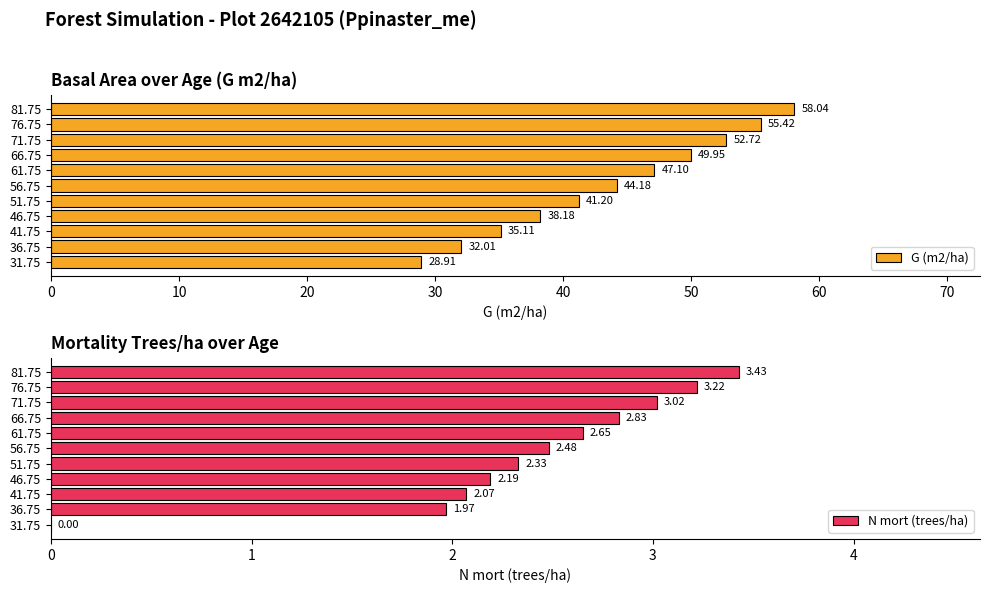

List the labels in order of G (m2/ha) value, largest first.

81.75, 76.75, 71.75, 66.75, 61.75, 56.75, 51.75, 46.75, 41.75, 36.75, 31.75